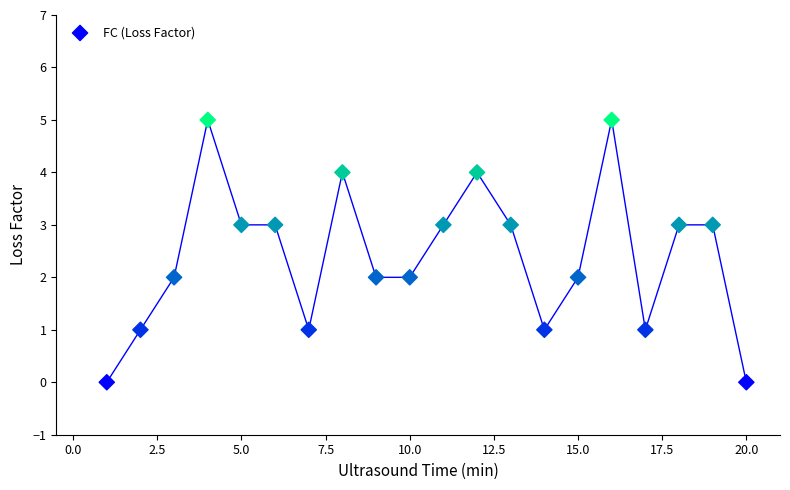

What is the range of X values (max minus min)?

19